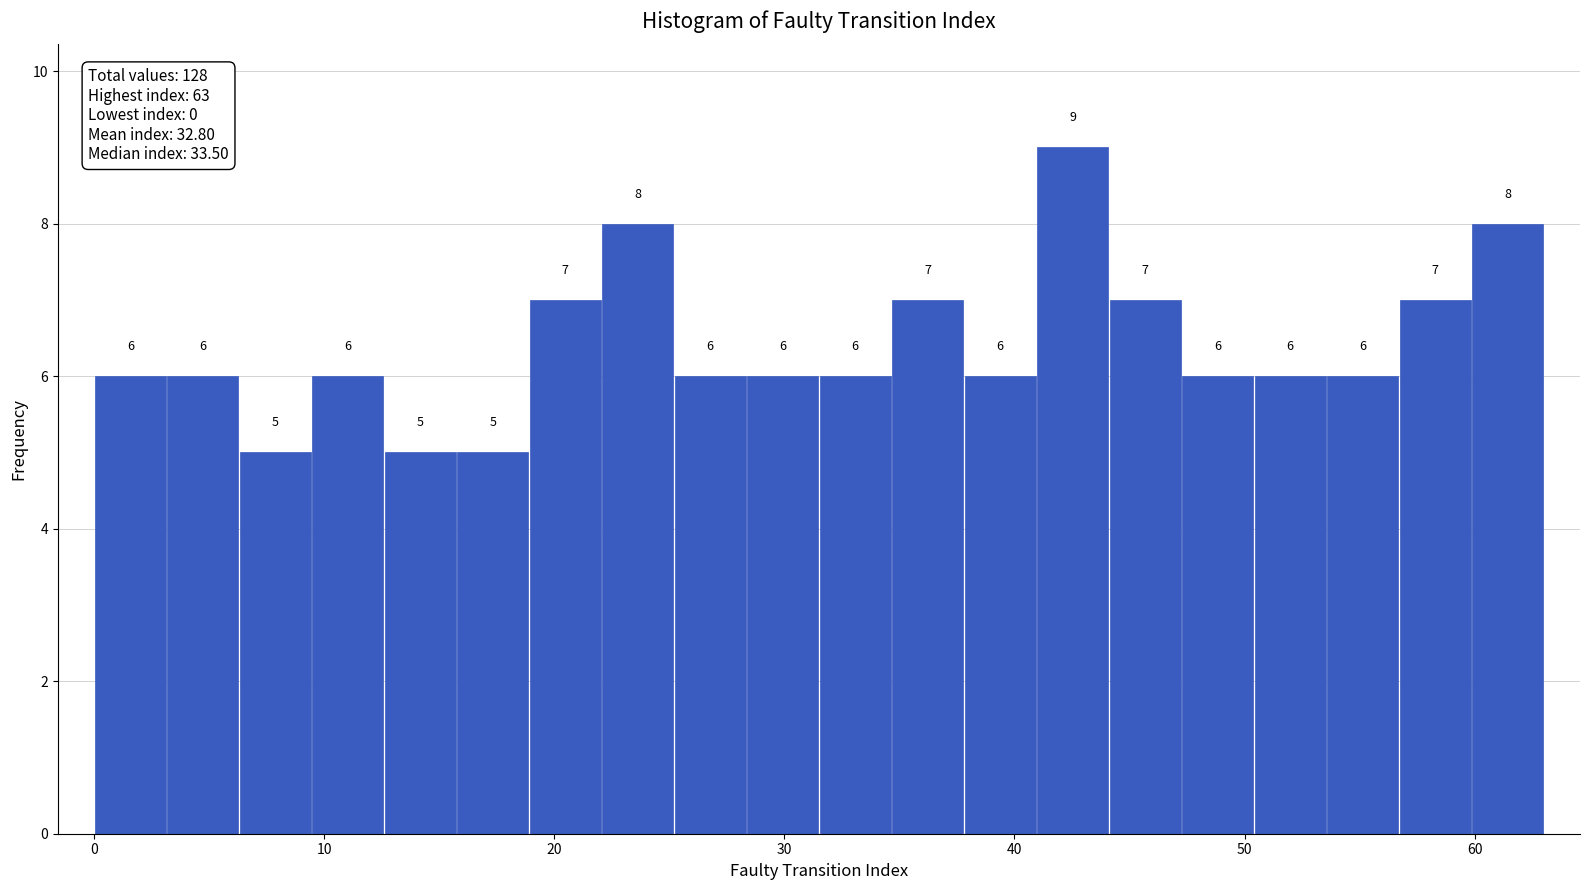

Around what value on the x-axis is the tallest bar? Give the approximate position of its centre, as read against the axis.

43